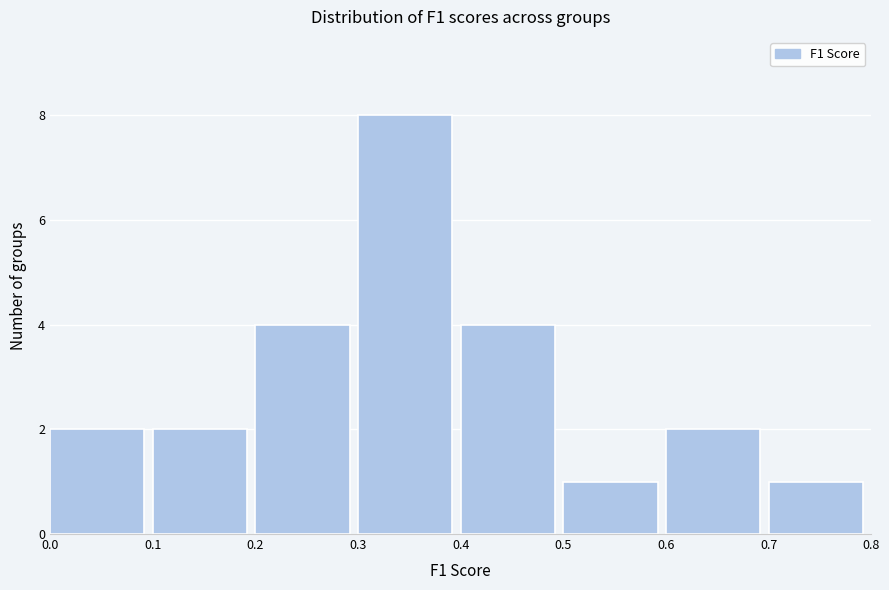

Reading left to right, transcribe this chart: for each bar, give the range it covers on the x-axis and its height. The values are not printed on the chart, so give them approximately, as read against the axis.

0.0 to 0.1: 2
0.1 to 0.2: 2
0.2 to 0.3: 4
0.3 to 0.4: 8
0.4 to 0.5: 4
0.5 to 0.6: 1
0.6 to 0.7: 2
0.7 to 0.8: 1